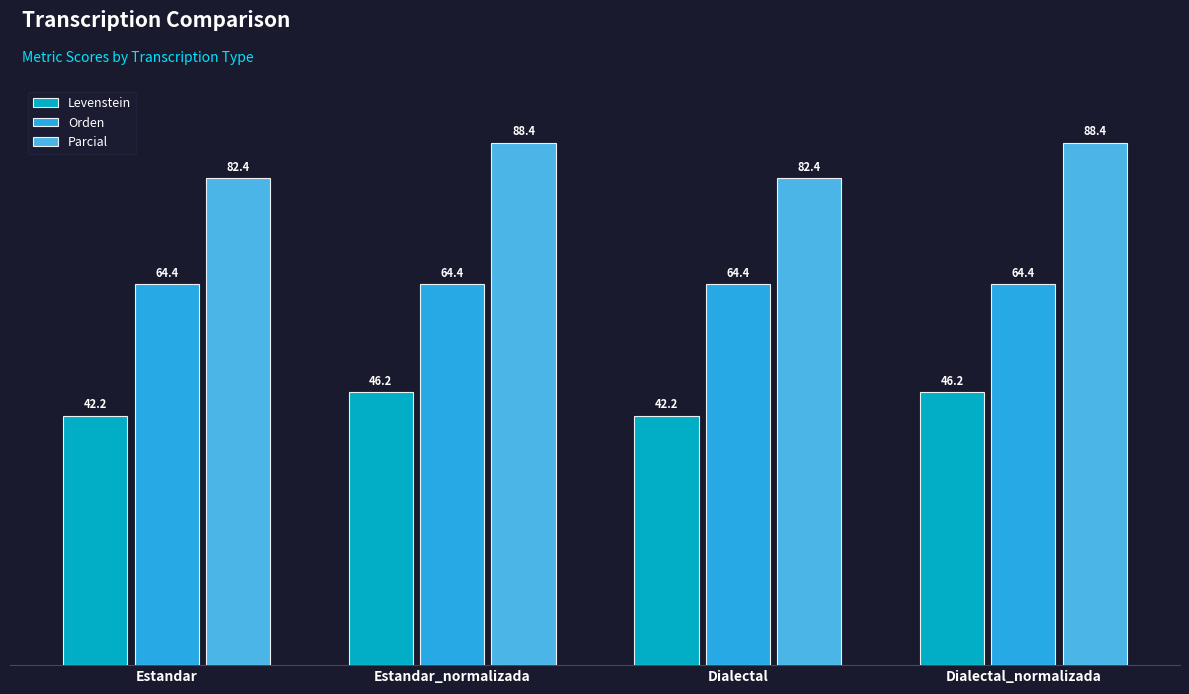

At how many categories does at least one series exceed 54?

4